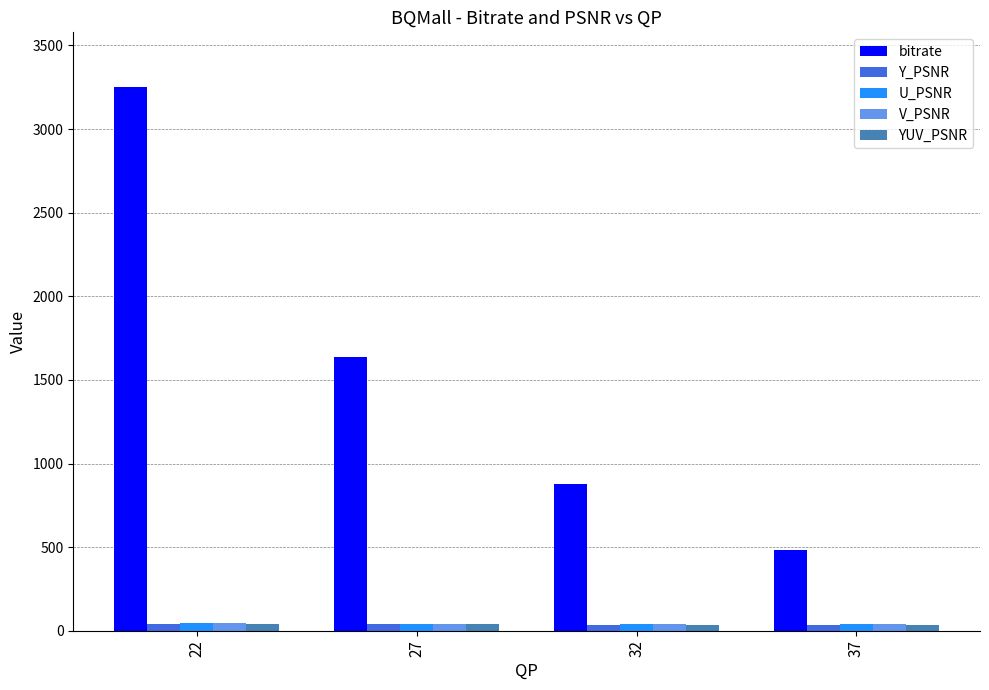

Which series has the largest total across all categories?

bitrate